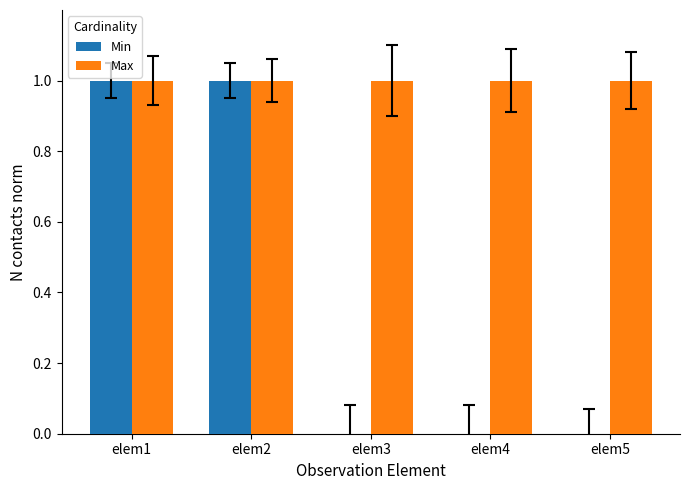

Reading right to left, transcribe all the data shown in this chart.

Min: 0	0	0	1	1
Max: 1	1	1	1	1